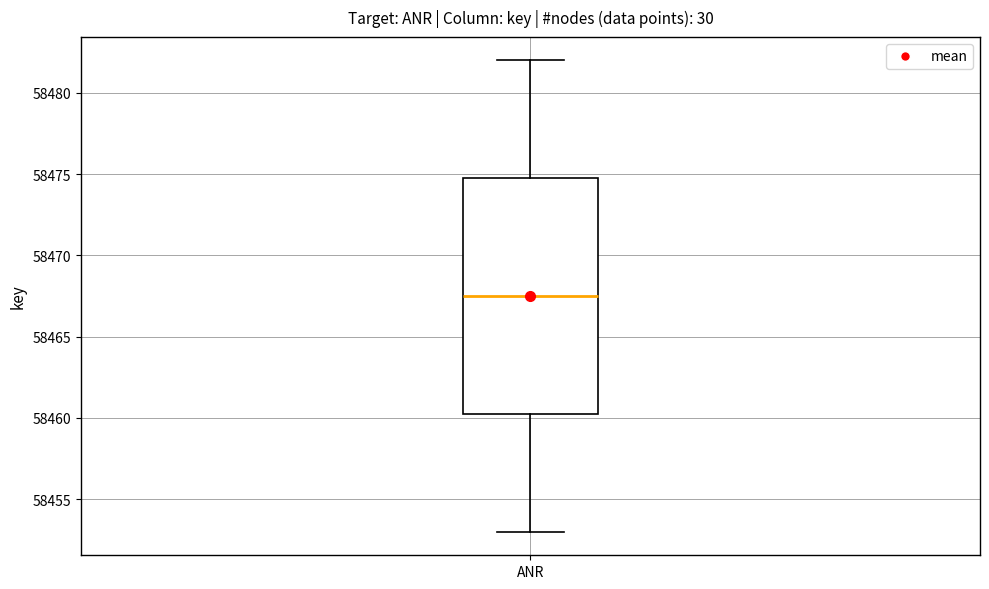

Transcribe this box plot: give where the median line is, the range the box spans, and where the two whiskers end, as read against the y-axis. The values are not printed on the chart, so give them approximately, as read against the axis.

median 58467.5, box 58460.5 to 58475.0, whiskers 58453.0 to 58482.0